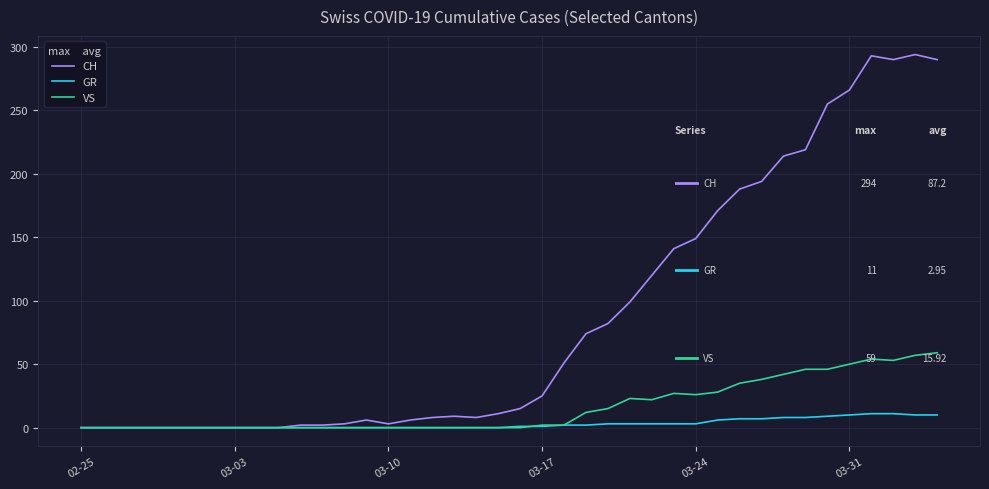

What is the difference between the maximum and minimum values in the VS series?

59